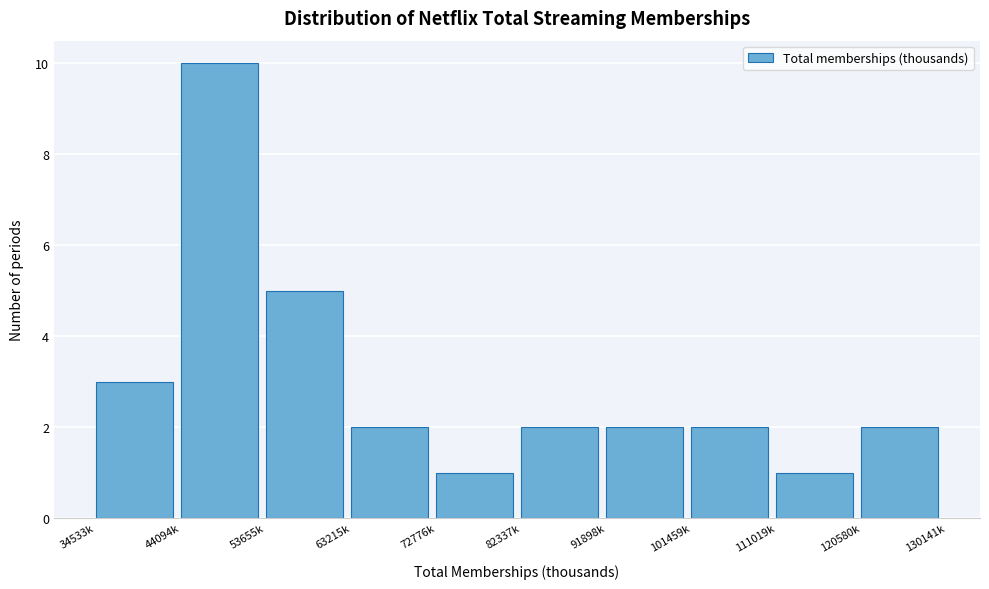

Reading left to right, extract all data points from this chart.

3	10	5	2	1	2	2	2	1	2